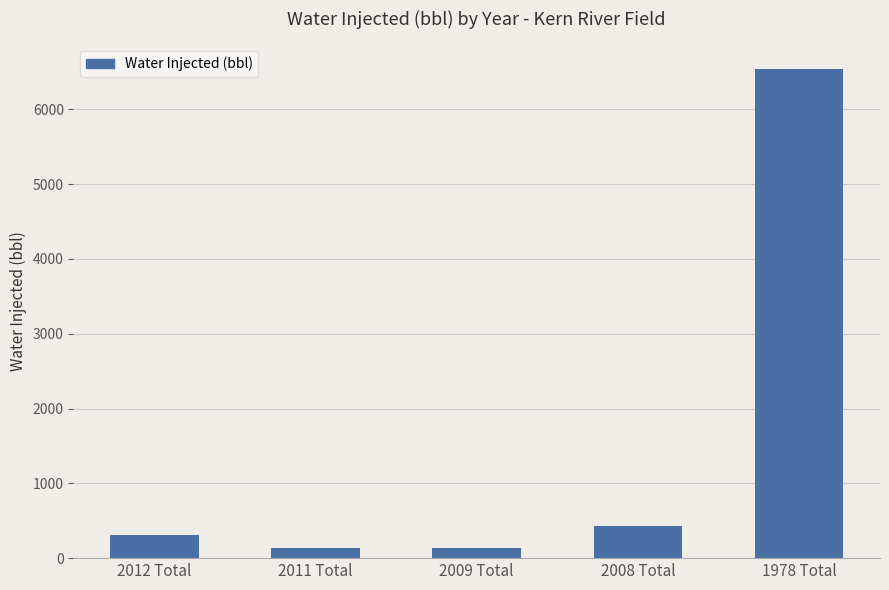

What is the greatest value displayed?

6543